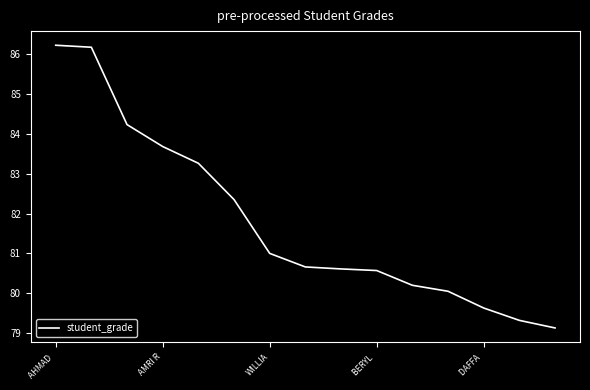

How many series are shown in this chart?

1